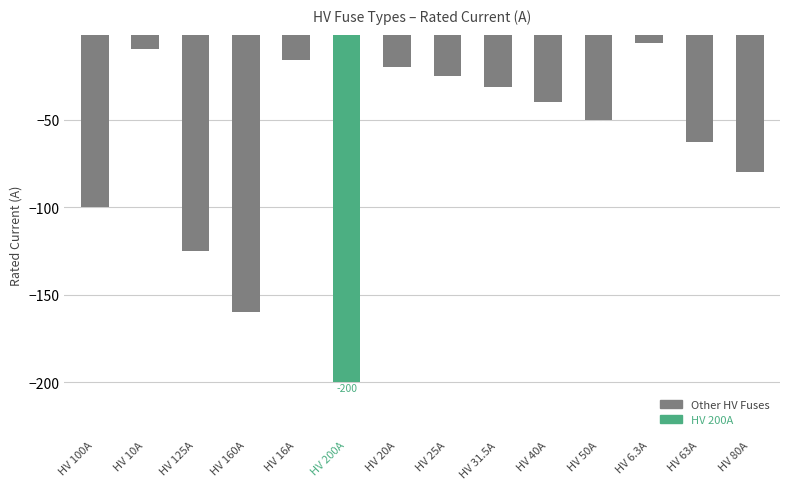

What is the label of the 2nd bar from the right?

HV 63A